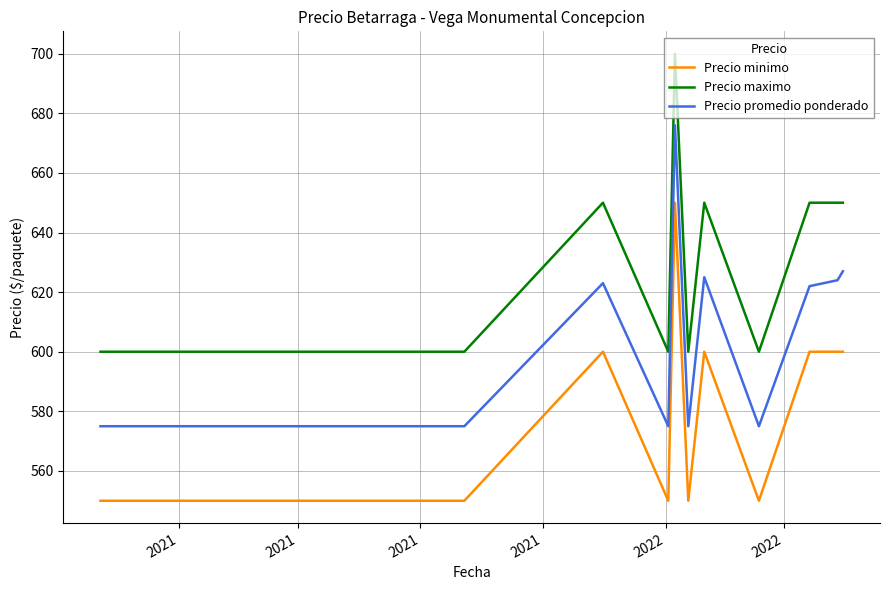

What is the difference between the maximum and minimum values in the Precio promedio ponderado series?

101